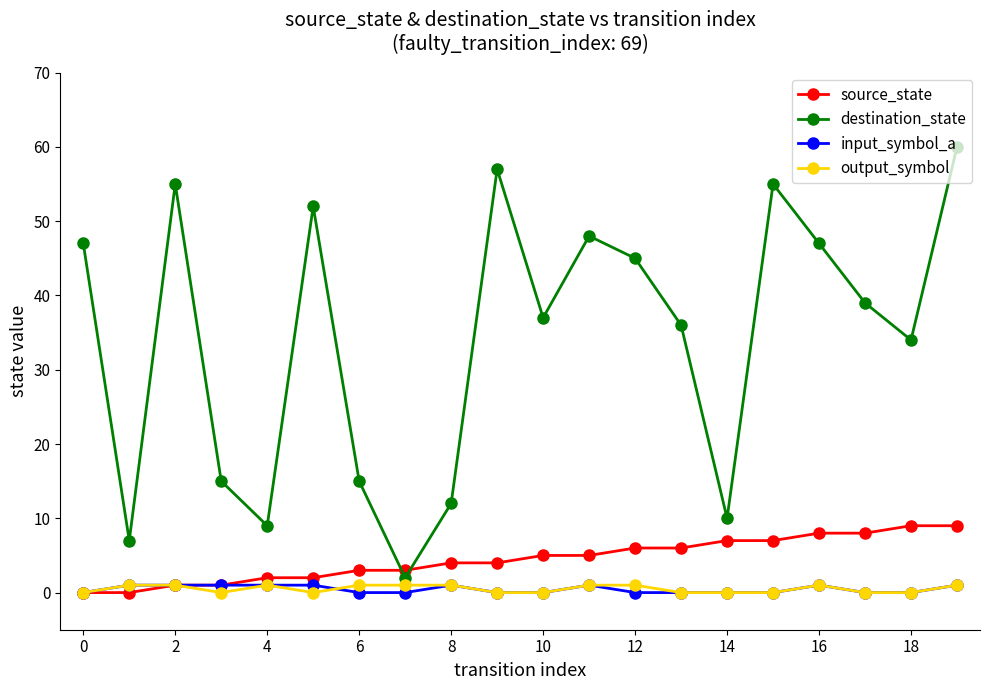

What is the value of the source_state point at the 6th from the left?

2